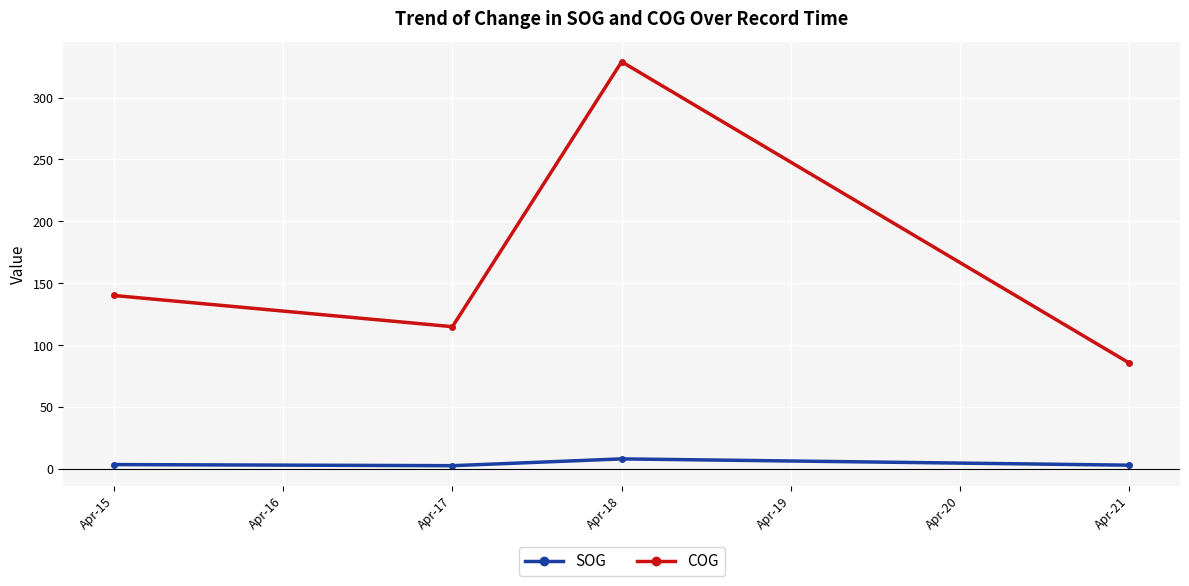

Which series changed the most between Apr-18 and Apr-21?

COG